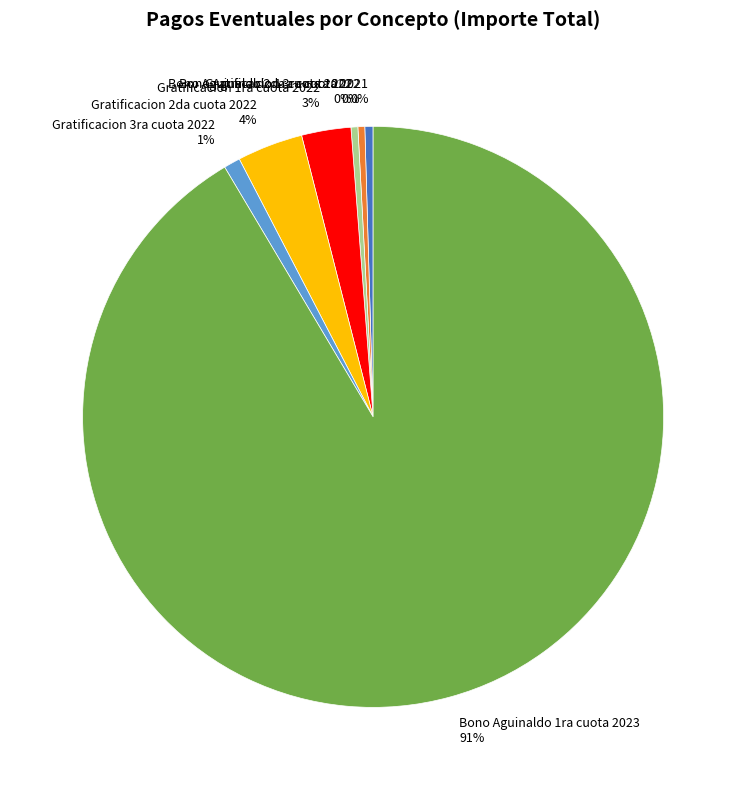

Approximately how many times larger is the value at Gratificacion 2da cuota 2022 4% compared to Gratificacion 3ra cuota 2022 1%?

4.0